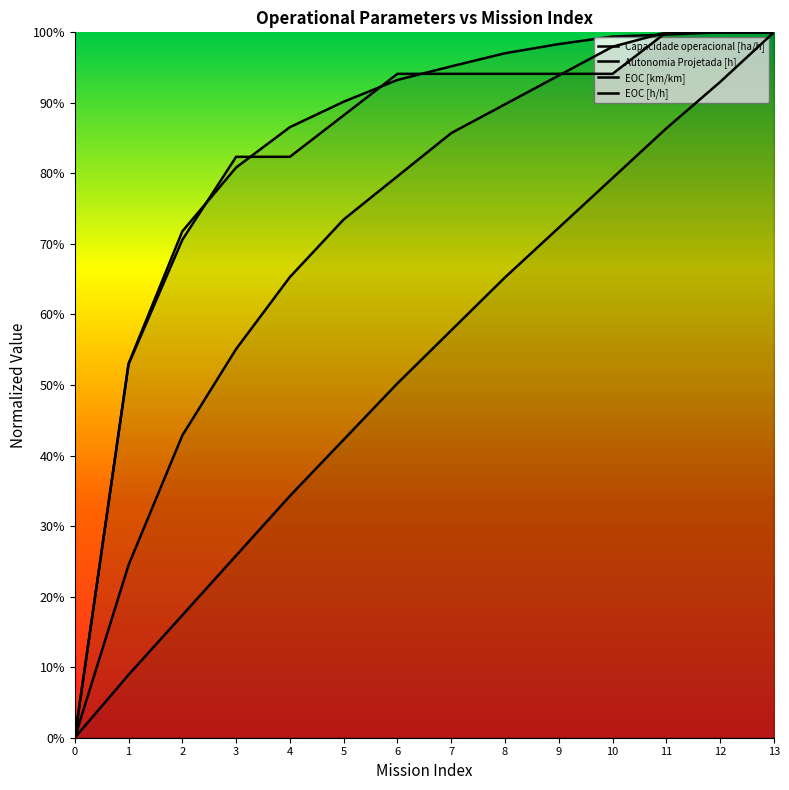

What is the sum of the Autonomia Projetada [h] values at 9 and 13?

1.7